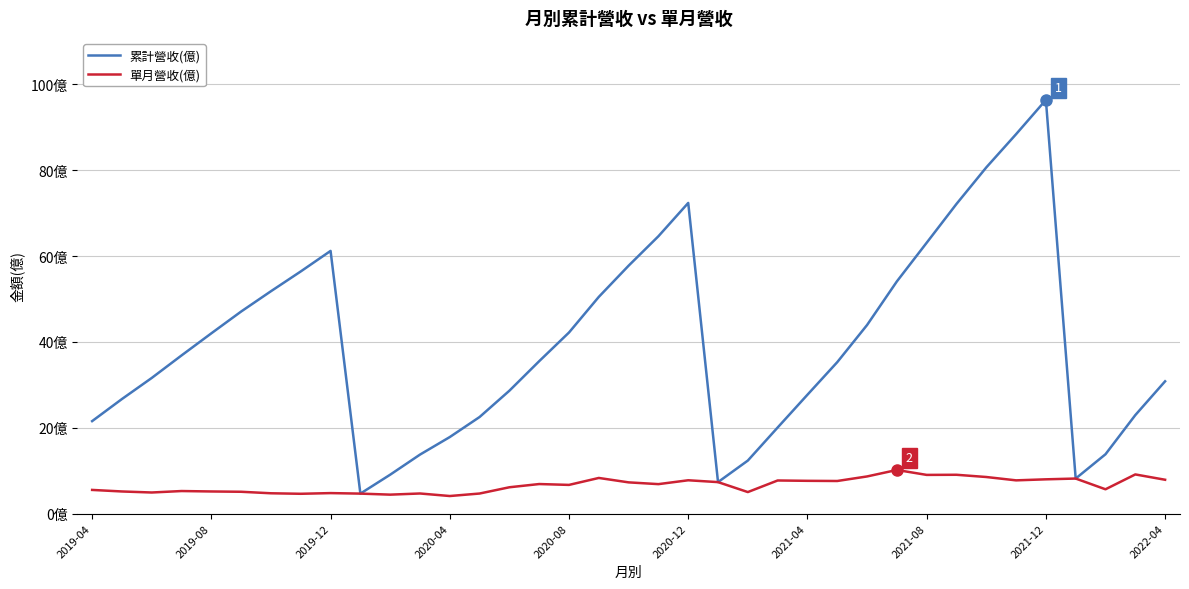

How many interior local peaks does the 累計營收(億) series have?

3